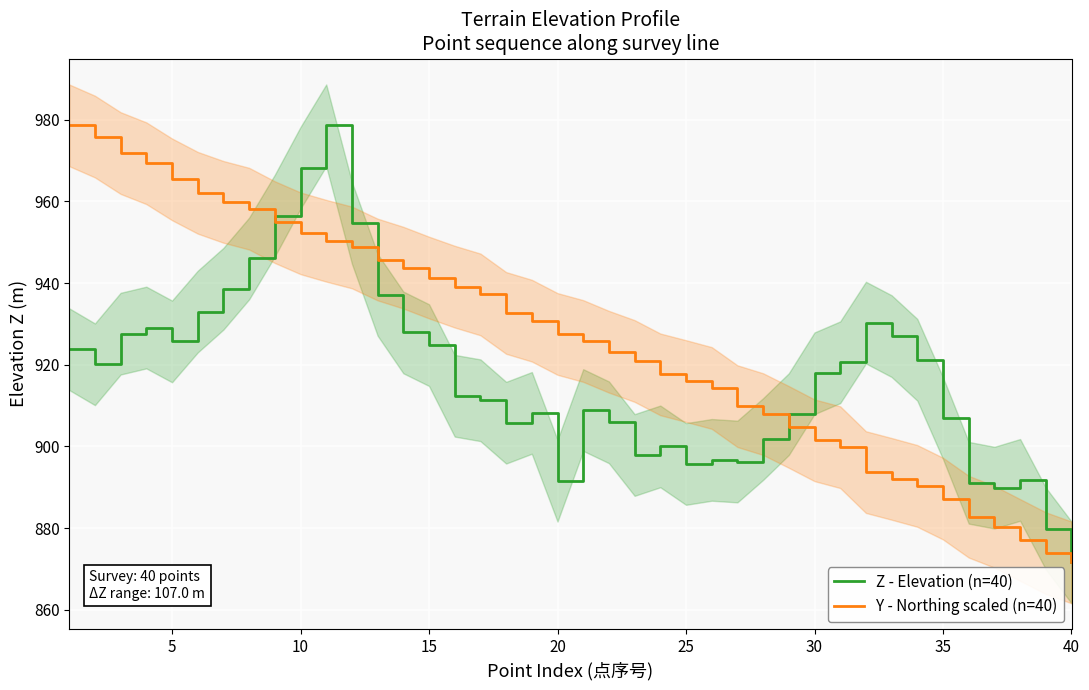

What is the sum of all Z - Elevation (n=40) values?

36680.3